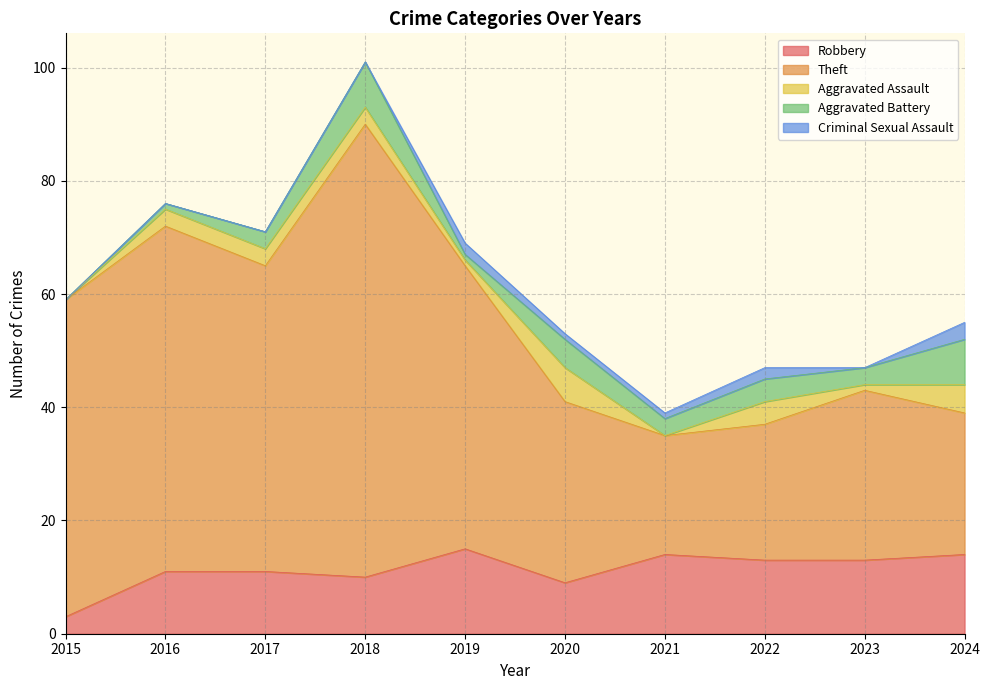

Reading left to right, what are all the values shown in this chart?

Robbery: 3	11	11	10	15	9	14	13	13	14
Theft: 56	61	54	80	50	32	21	24	30	25
Aggravated Assault: 0	3	3	3	1	6	0	4	1	5
Aggravated Battery: 0	1	3	8	1	5	3	4	3	8
Criminal Sexual Assault: 0	0	0	0	2	1	1	2	0	3